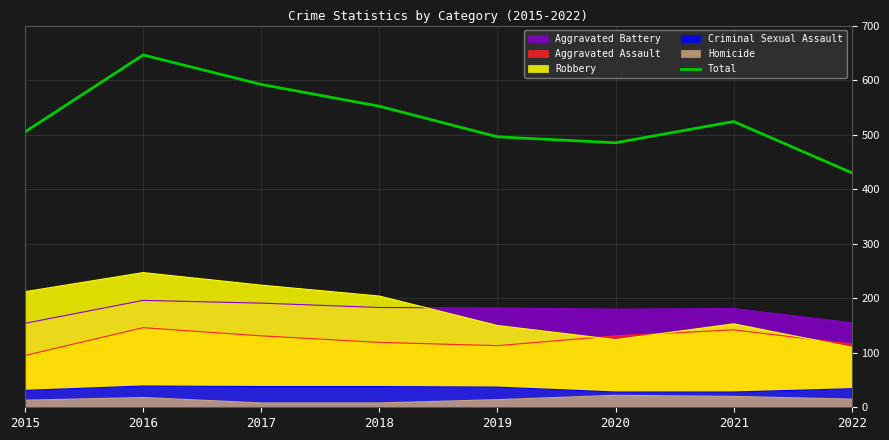

What is the approximate value at 2022?

430